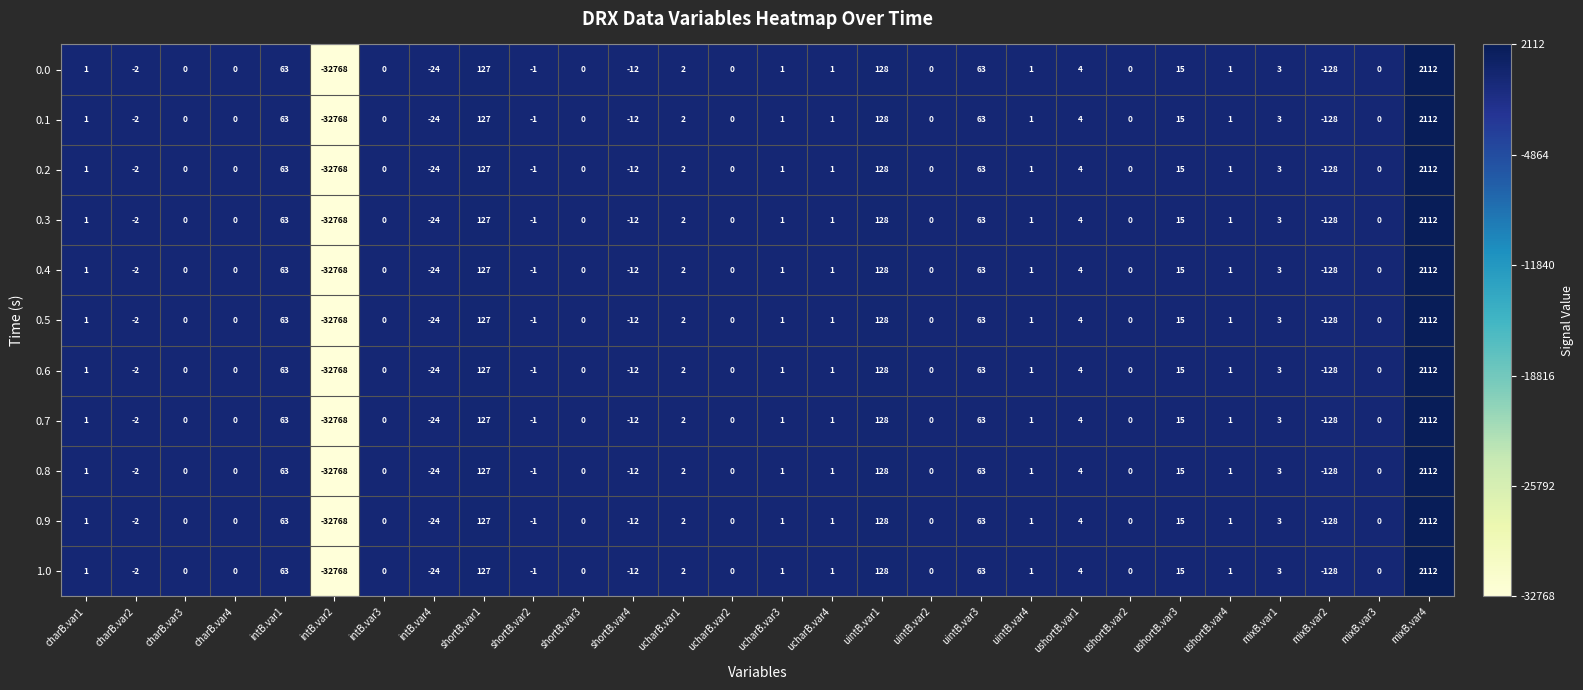

What is the total value across all series at ucharB.var4?

11